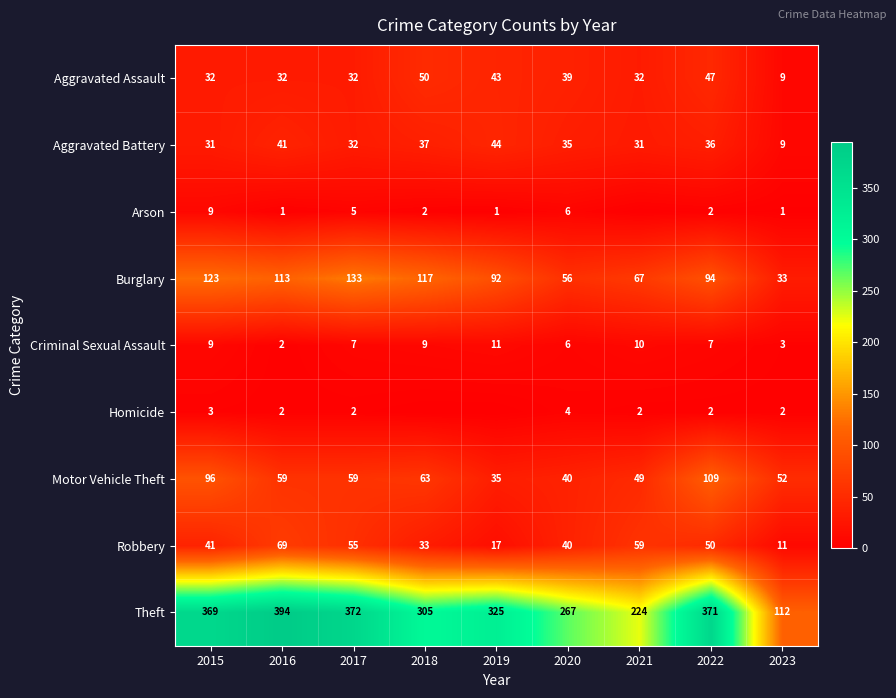

The value of Arson at 2016 is 1. True or false?

True